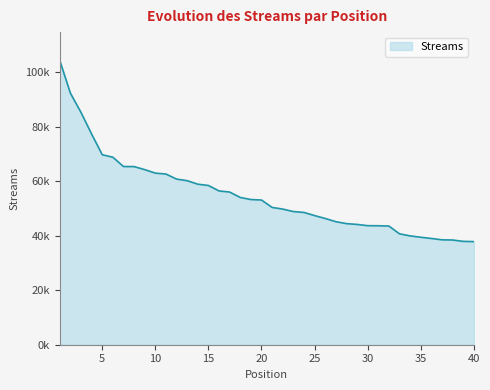

True or false: the data has more than 0 interior local peaks.

False